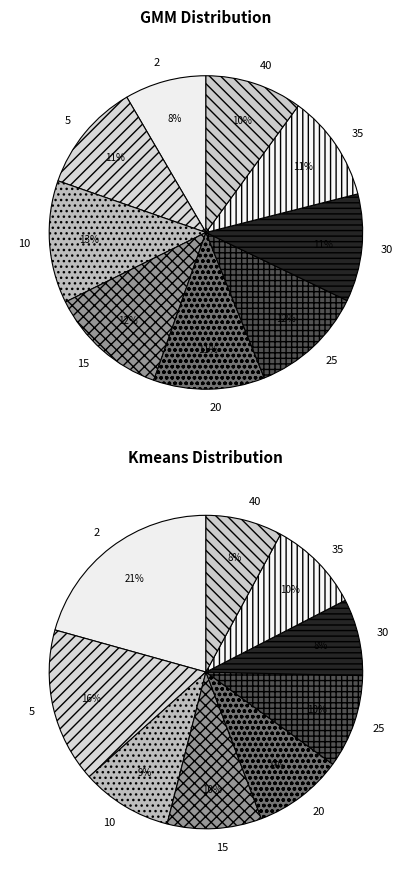

Which has a higher value, 40 or 35?

35